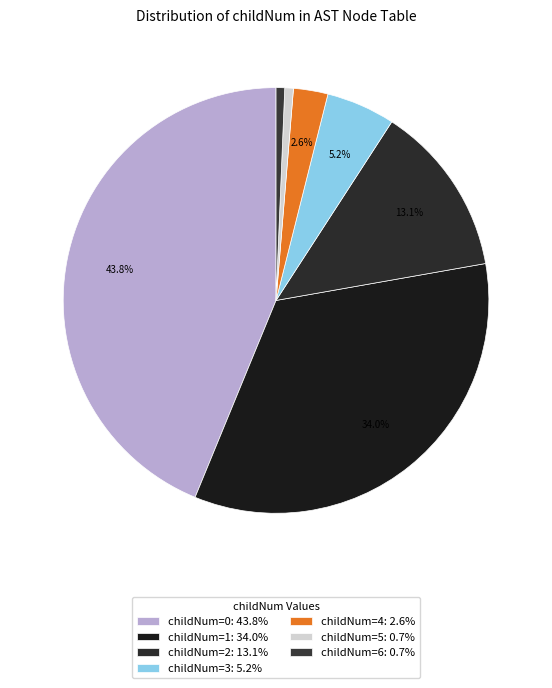

Count the number of slices in the pie.

7